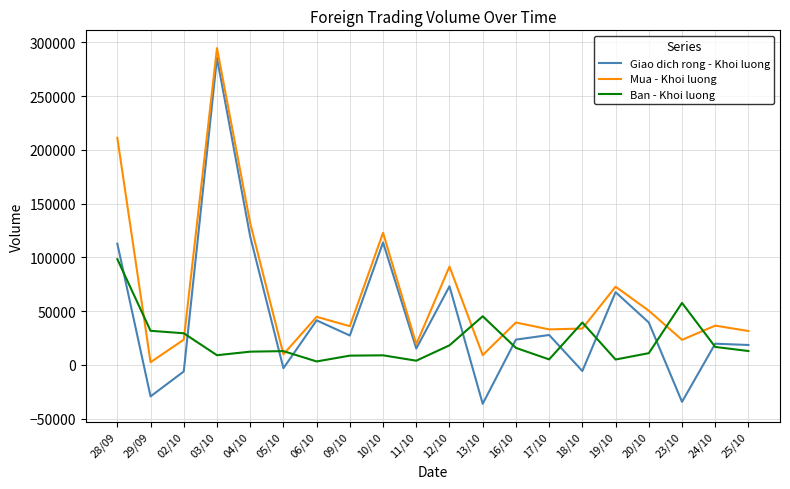

Is this an area chart (filled region under the line)?

No